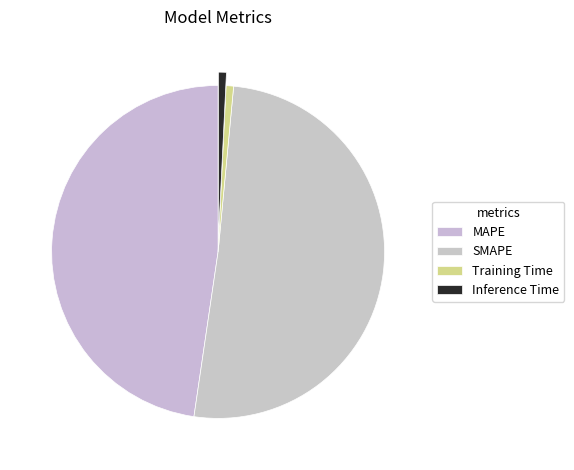

Which has a higher value, MAPE or Training Time?

MAPE